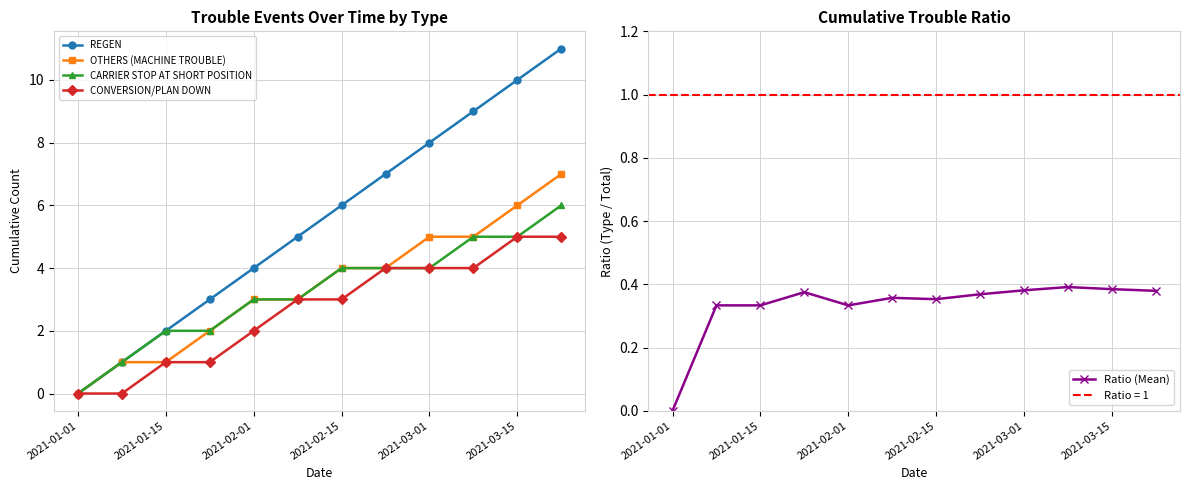

Is the value of REGEN at 2021-02-15 greater than the value of CONVERSION/PLAN DOWN at 2021-01-01?

Yes